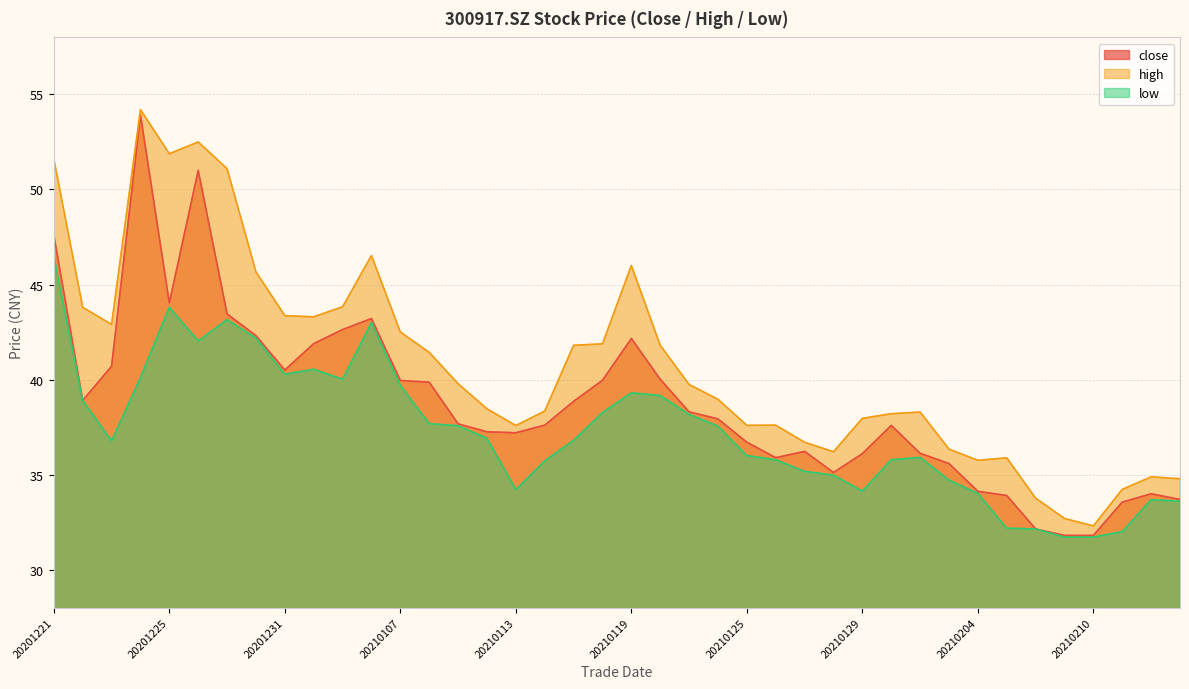

Rank the series at 20210219 from lowest to highest value.

low, close, high